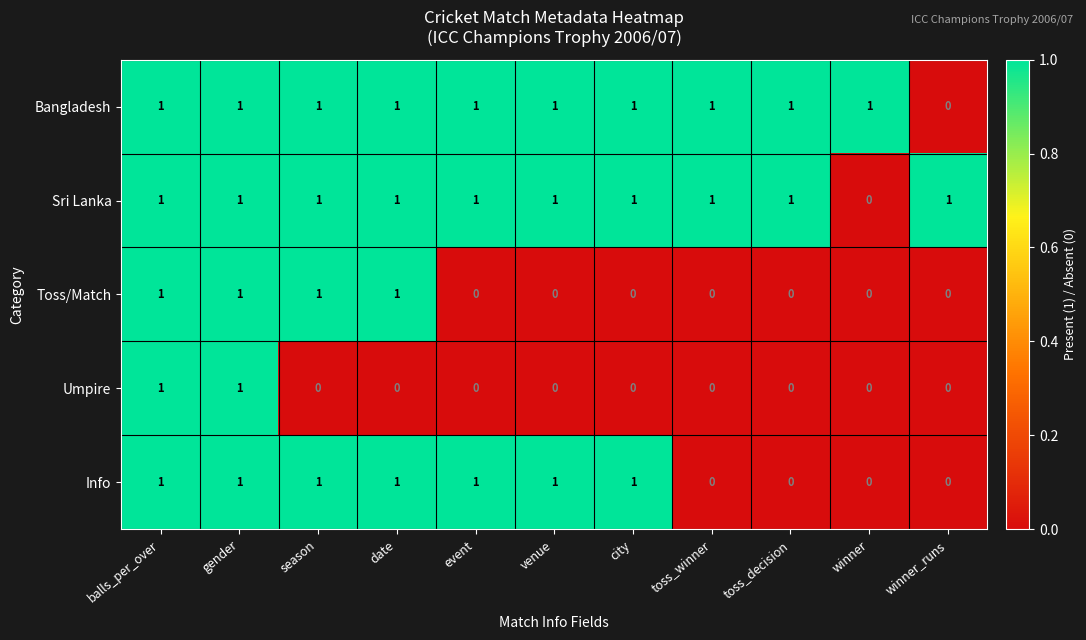

At how many categories does at least one series exceed 0?

11